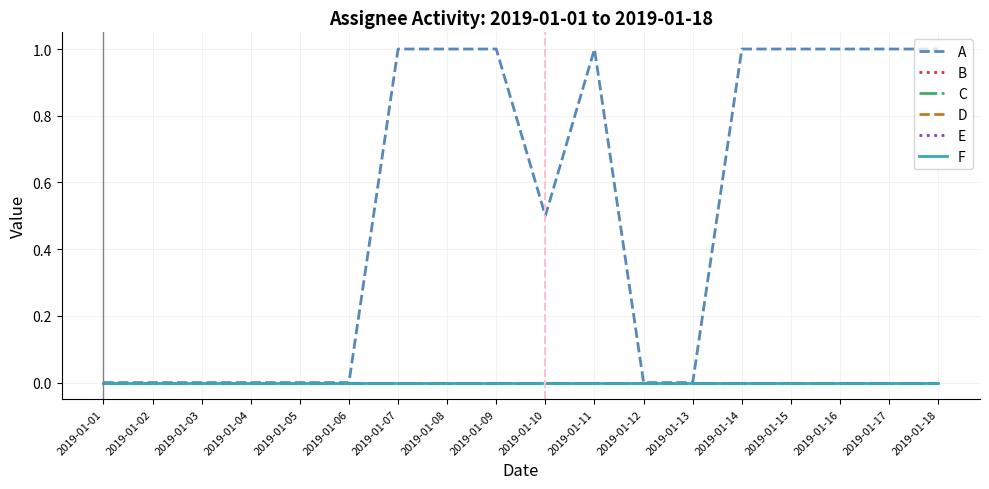

The value of A at 2019-01-13 is 0.0. True or false?

True